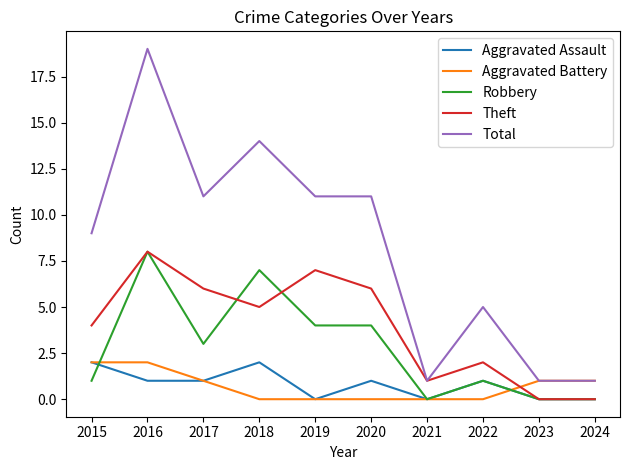

Which label corresponds to the largest value in the chart?

2016